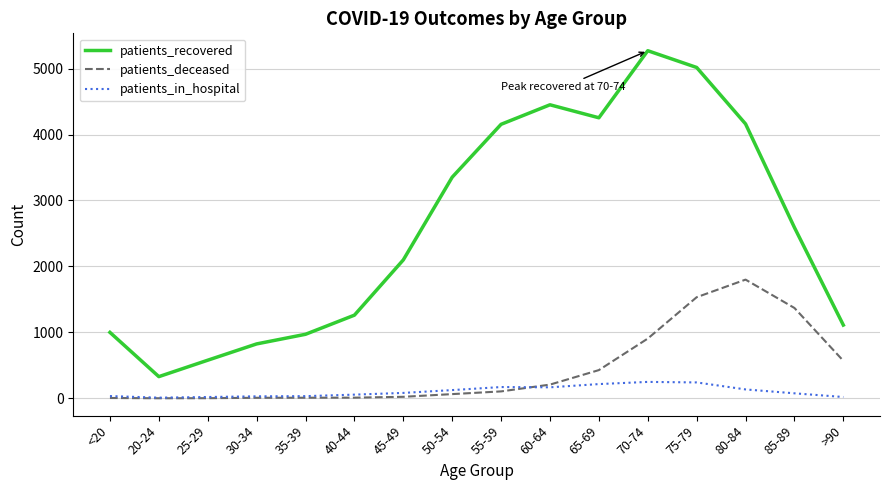

The patients_recovered series shows 4254 at 65-69. True or false?

True